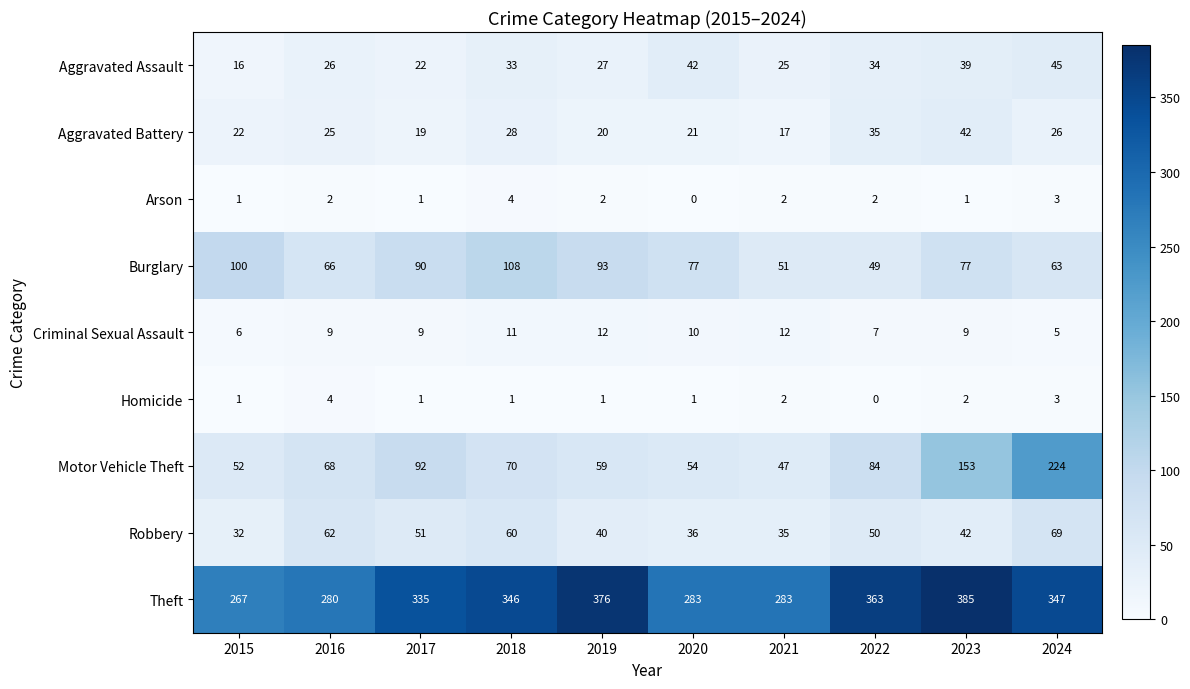

Which series has the widest spread of values?

Motor Vehicle Theft